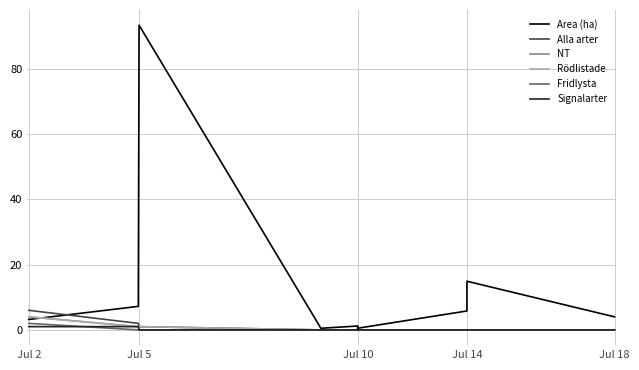

Count the number of data series in this chart.

6